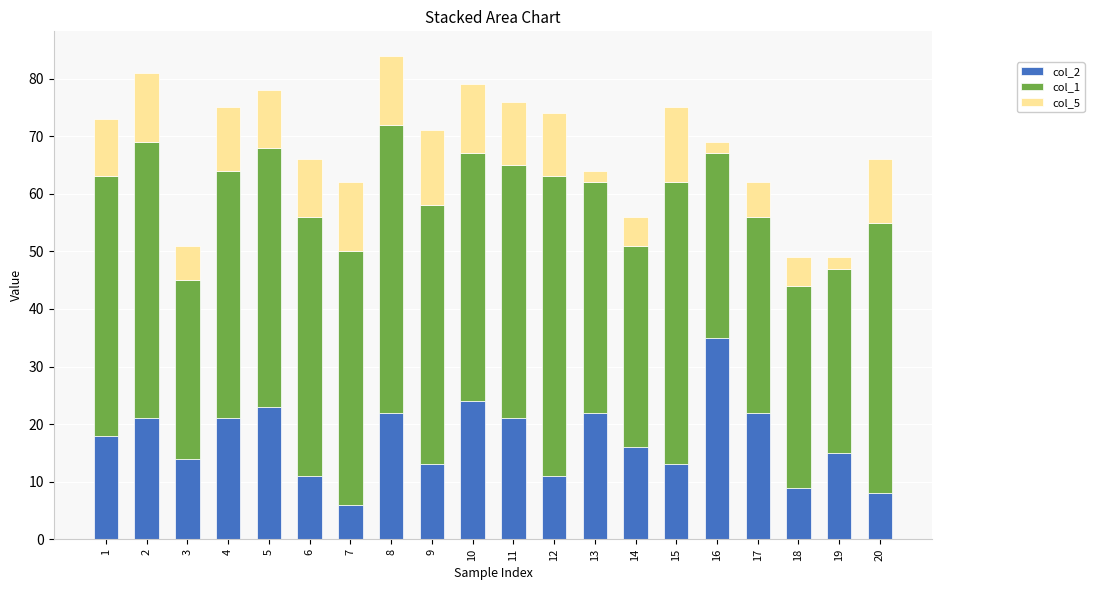

Count the number of data series in this chart.

3